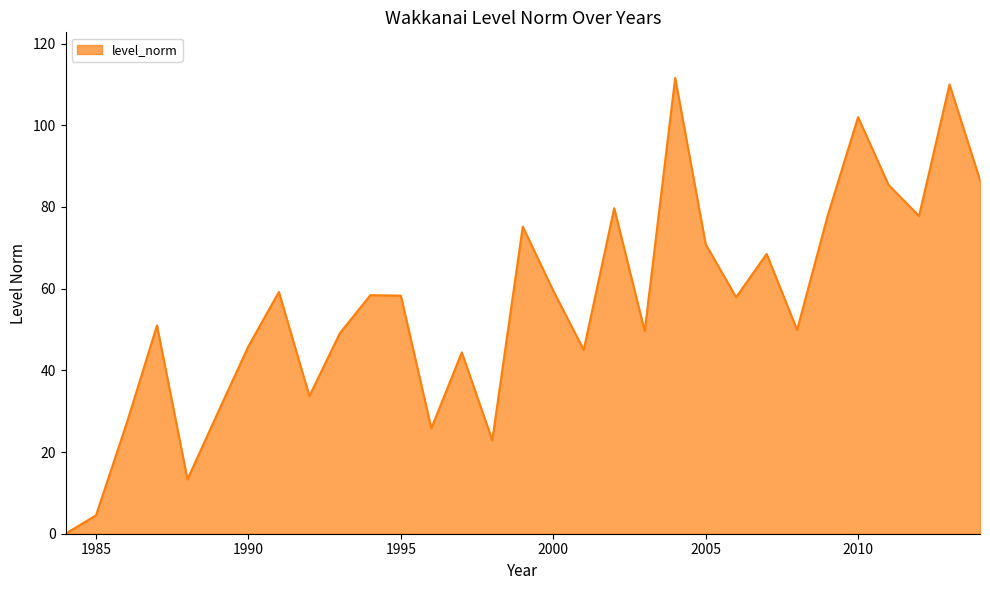

What is the difference between the maximum and minimum values?

111.6